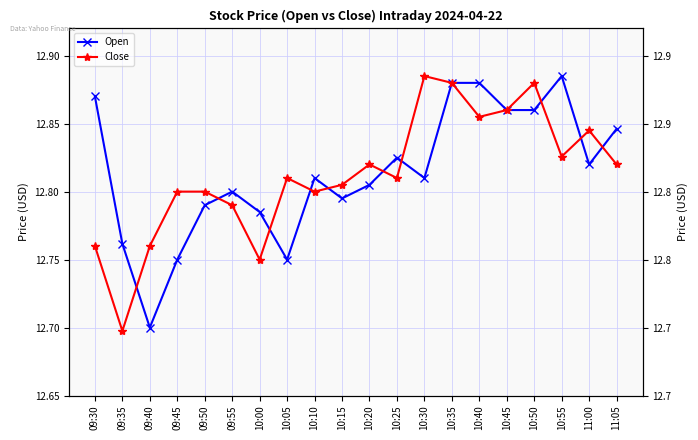

How many lines are shown in the chart?

2